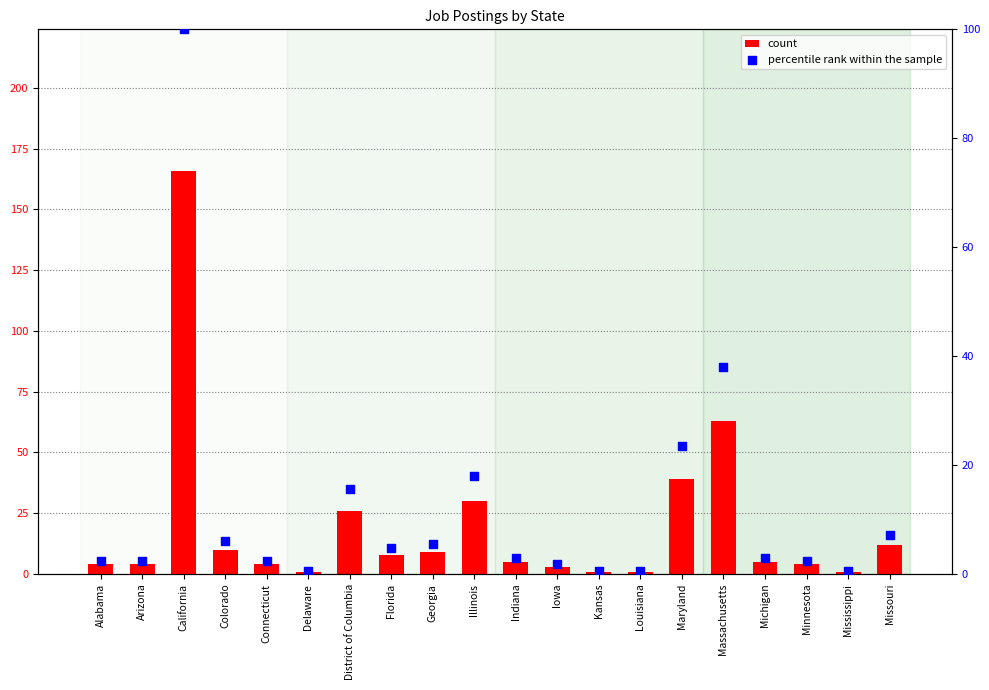

Which series reaches the minimum Y coordinate?

percentile rank within the sample